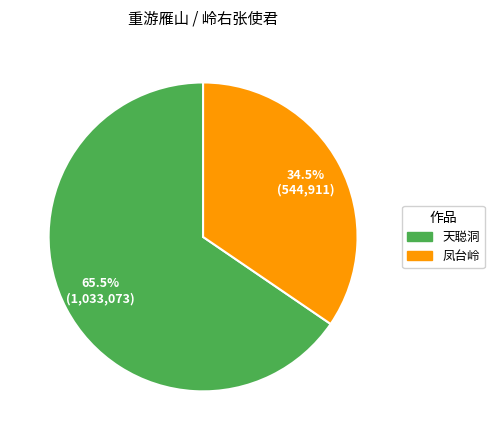

Is the sum of 天聪洞 and 凤台岭 greater than half?

Yes